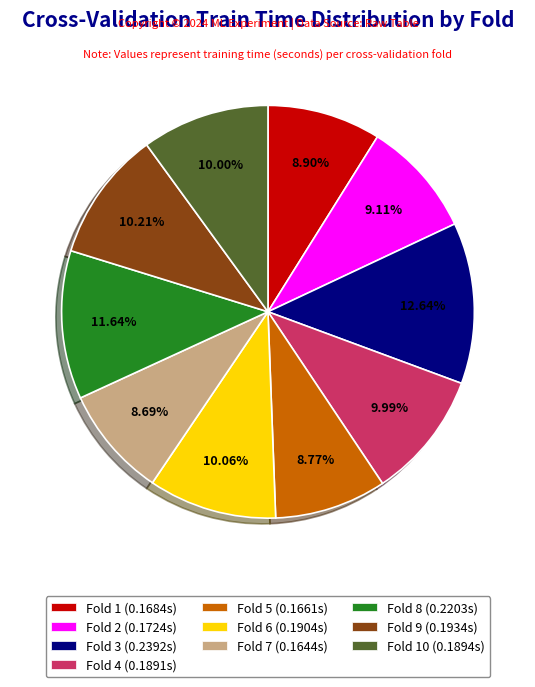

Does any single category account for the majority?

No